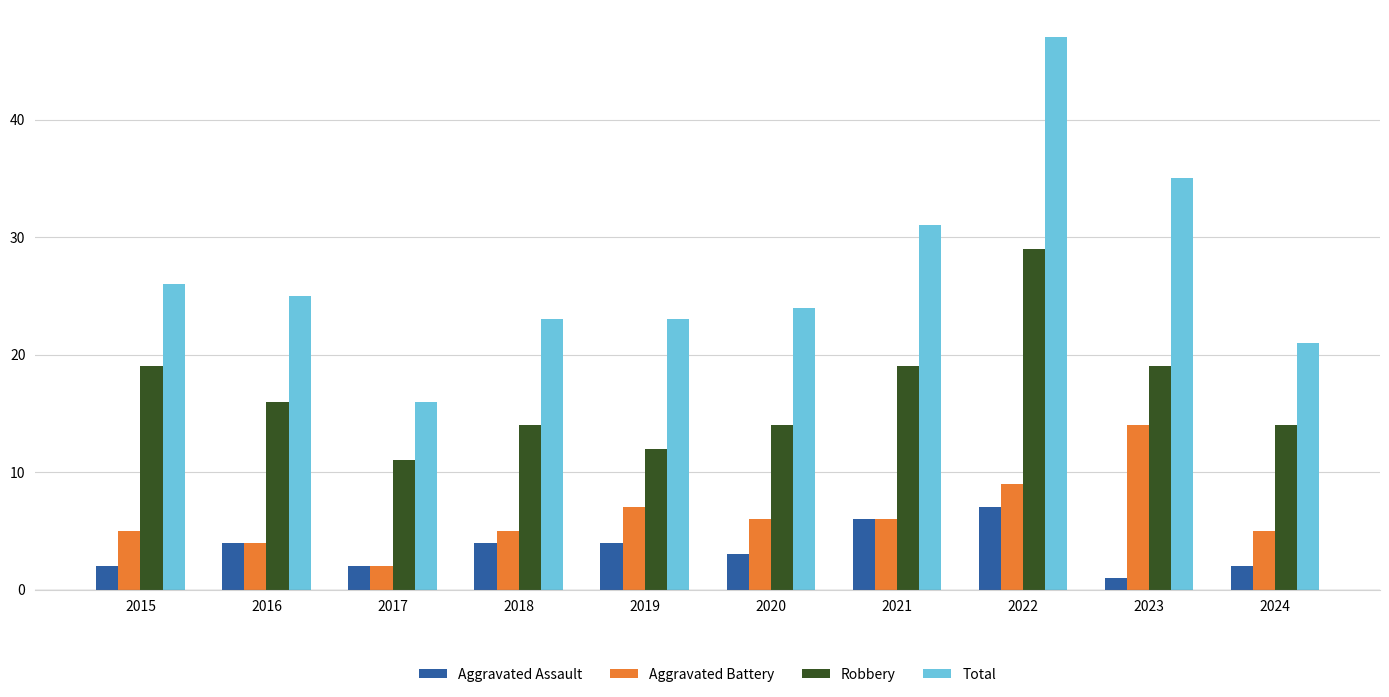

Does the chart contain any negative values?

No